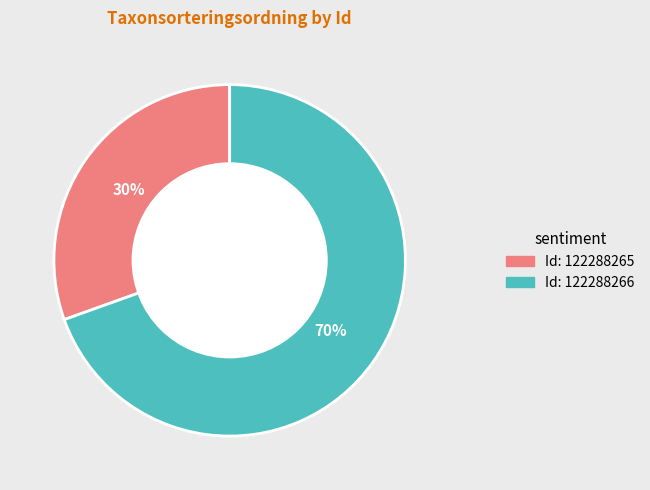

How many segments does this pie chart have?

2